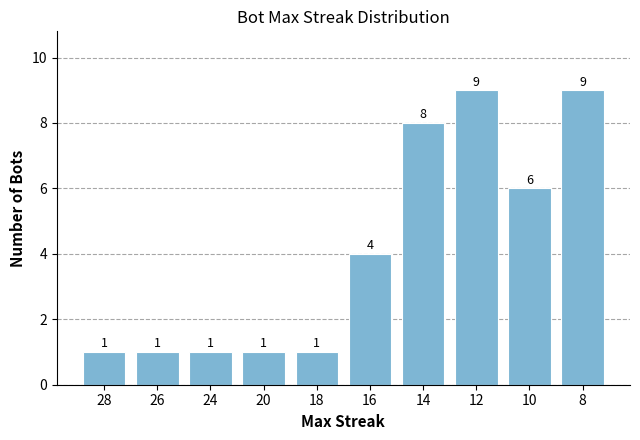

What is the minimum value shown in the chart?

1